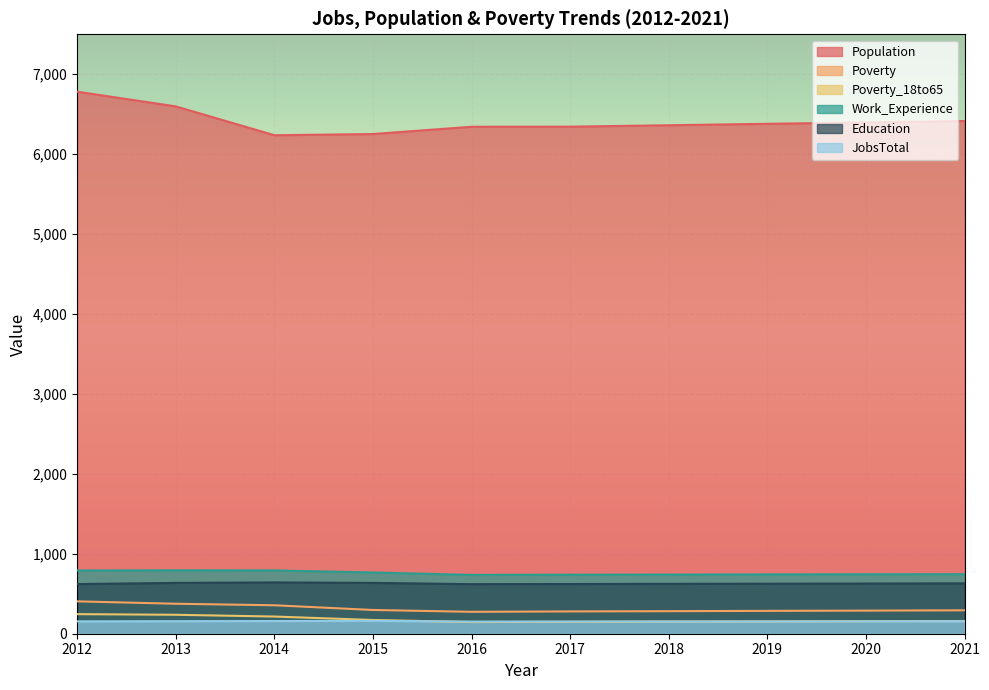

Does the chart display data point markers on the line(s)?

No